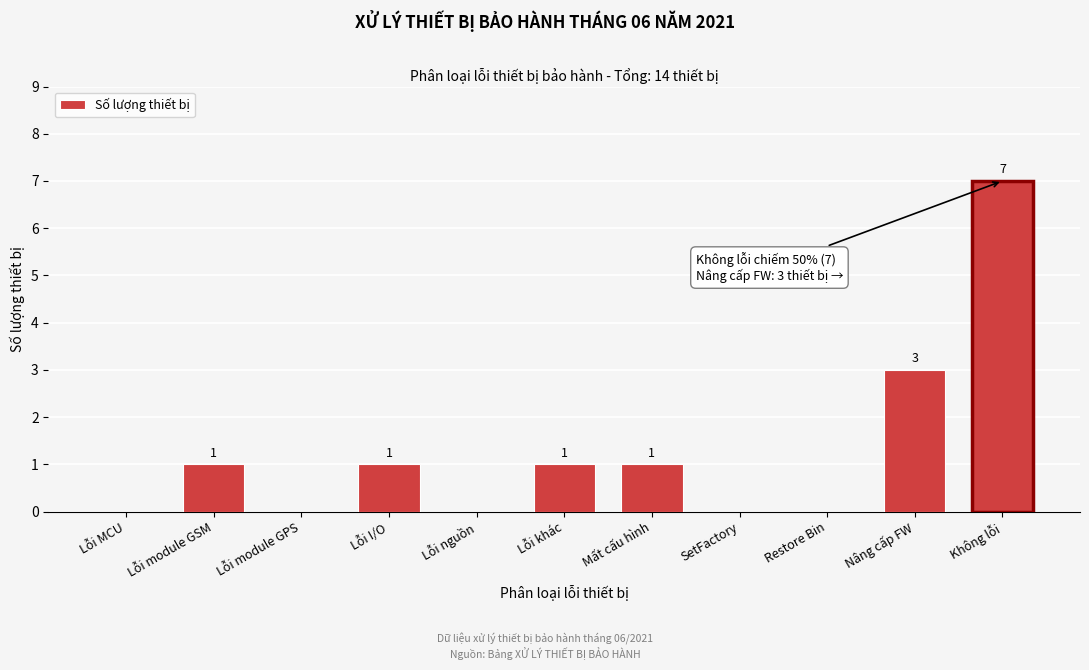

Reading left to right, list all the values displayed in this chart.

Lỗi MCU=0	Lỗi module GSM=1	Lỗi module GPS=0	Lỗi I/O=1	Lỗi nguồn=0	Lỗi khác=1	Mất cấu hình=1	SetFactory=0	Restore Bin=0	Nâng cấp FW=3	Không lỗi=7